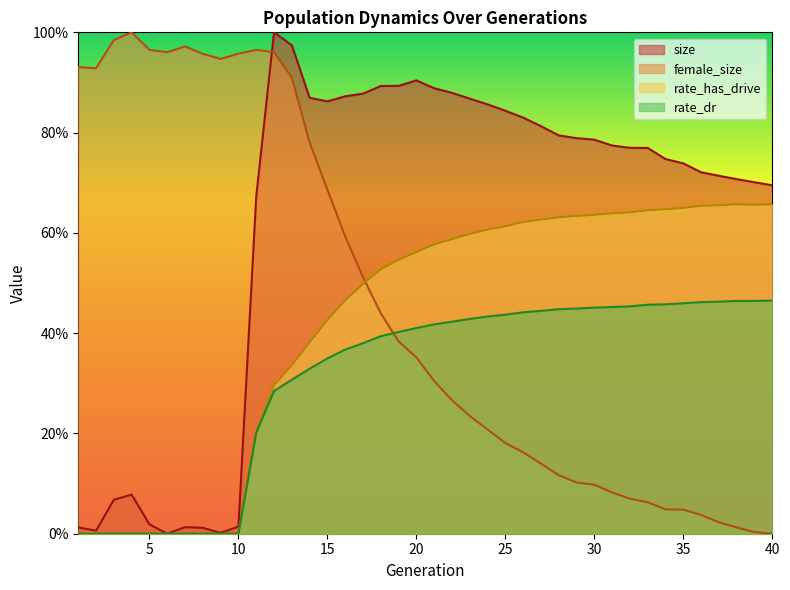

At how many categories does at least one series exceed 0?

40